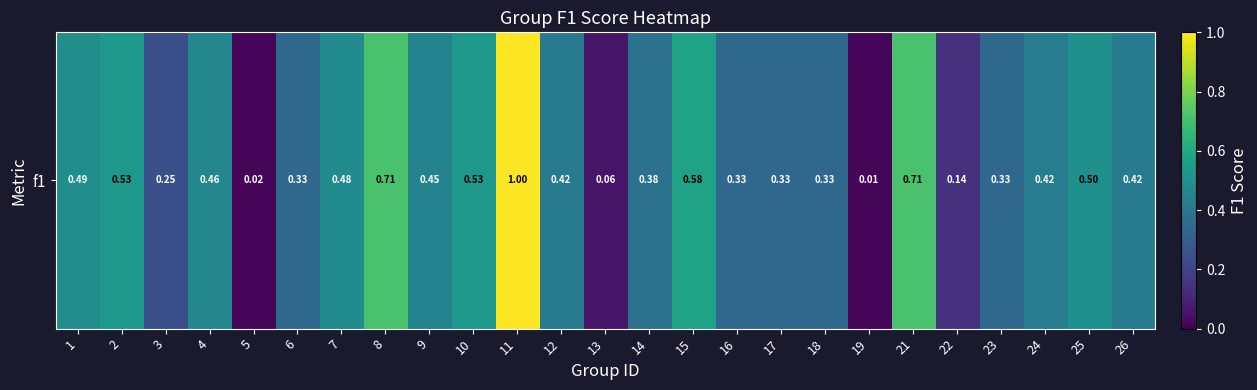

Reading right to left, what are all the values shown in this chart?

26=0.4	25=0.5	24=0.4	23=0.3	22=0.1	21=0.7	19=0.0	18=0.3	17=0.3	16=0.3	15=0.6	14=0.4	13=0.1	12=0.4	11=1.0	10=0.5	9=0.5	8=0.7	7=0.5	6=0.3	5=0.0	4=0.5	3=0.2	2=0.5	1=0.5